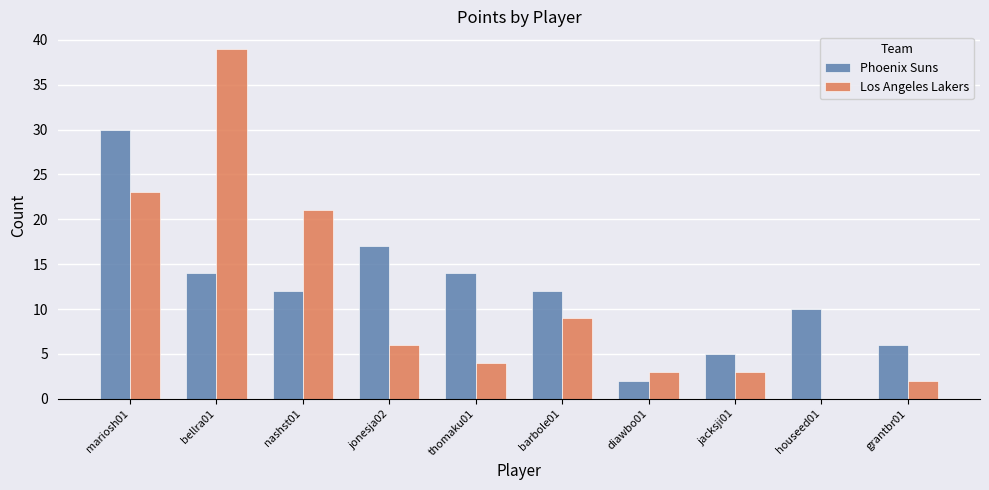

The Phoenix Suns series shows 8 at nashst01. True or false?

False